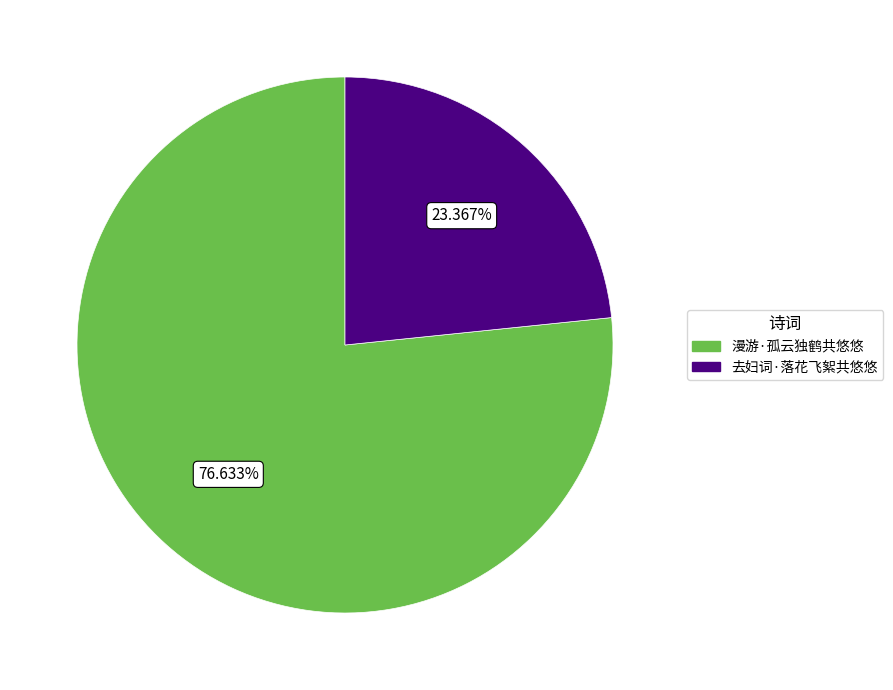

Does any single category account for the majority?

Yes